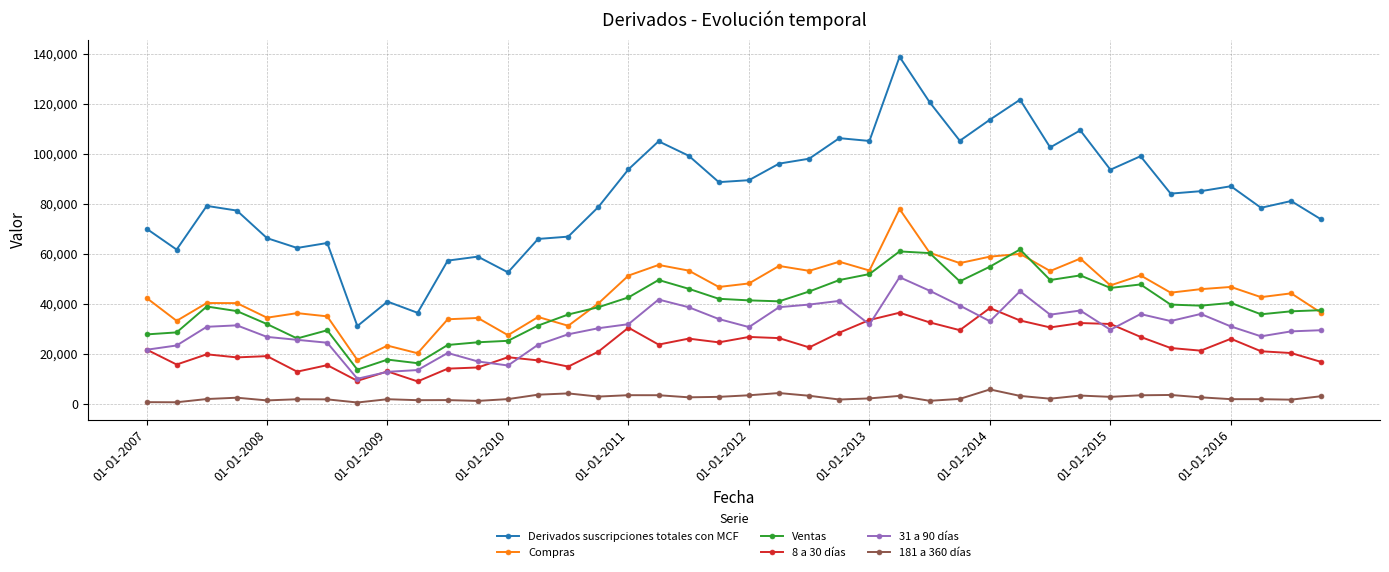

List the series in order of their peak value, lowest first.

181 a 360 días, 8 a 30 días, 31 a 90 días, Ventas, Compras, Derivados suscripciones totales con MCF